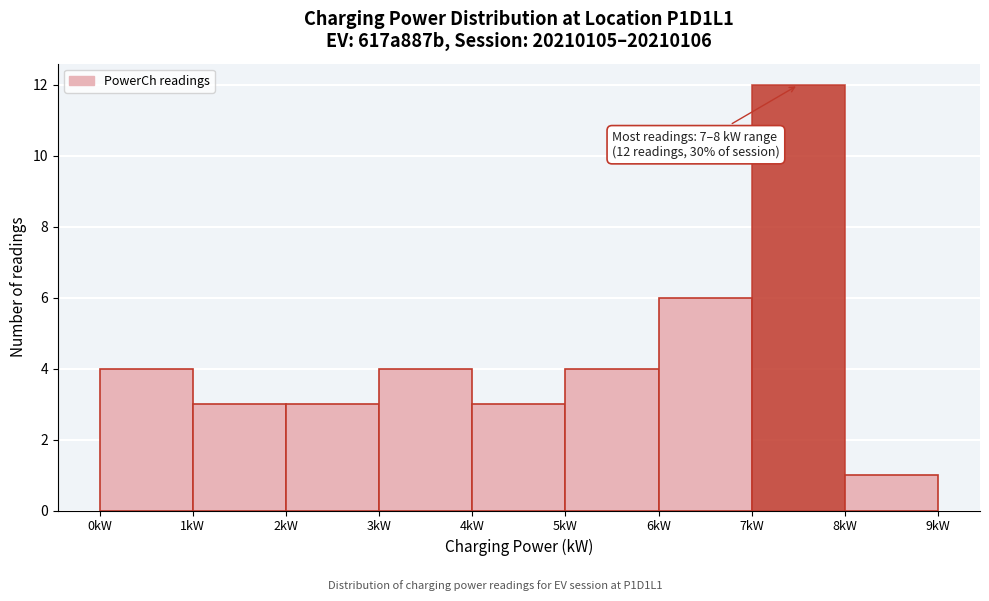

Which range on the x-axis has the tallest bar?

7 to 8